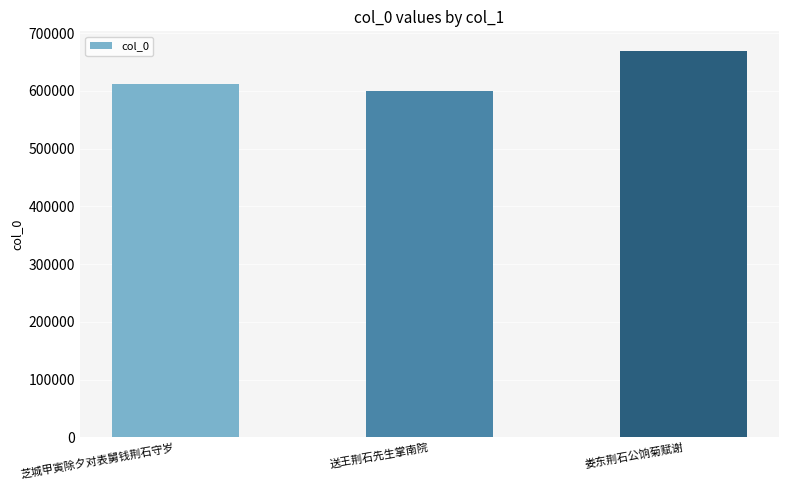

Reading right to left, transcribe all the data shown in this chart.

669668	600456	611485